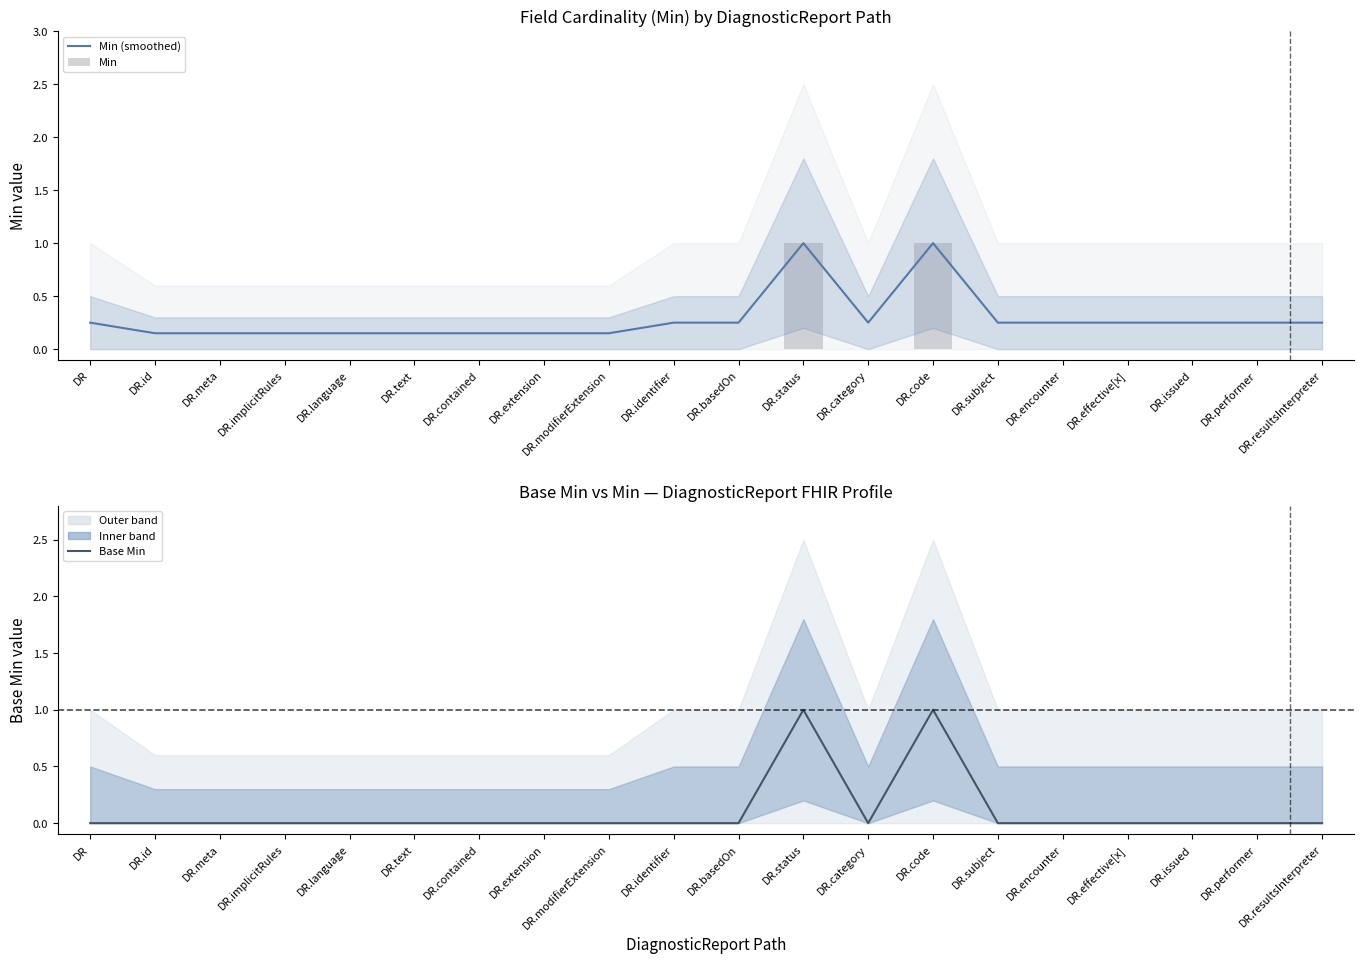

What position from the left is DR.meta?

3